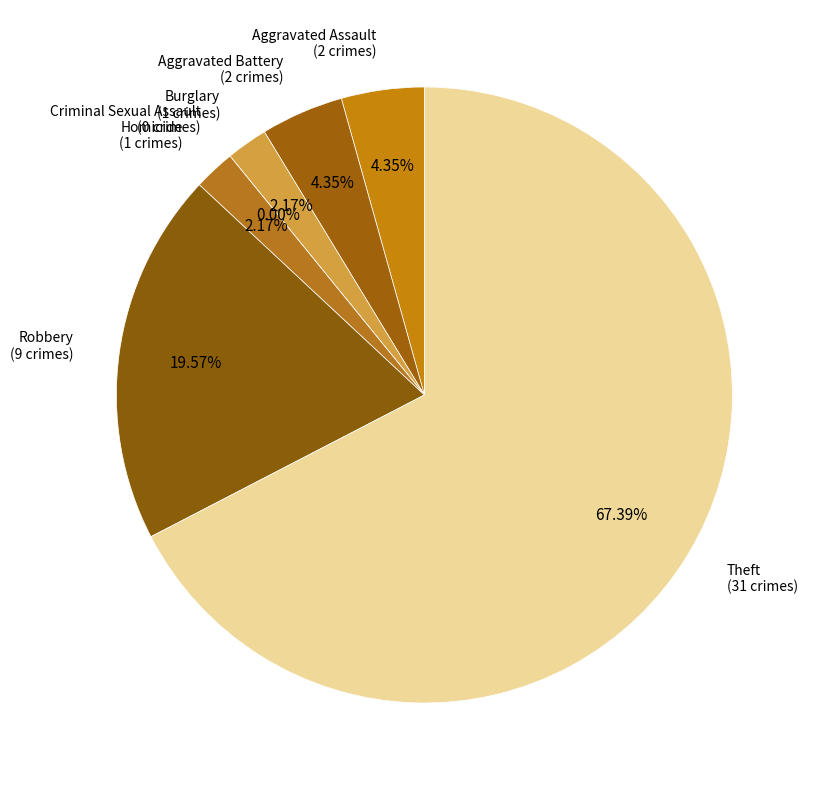

How many segments does this pie chart have?

7